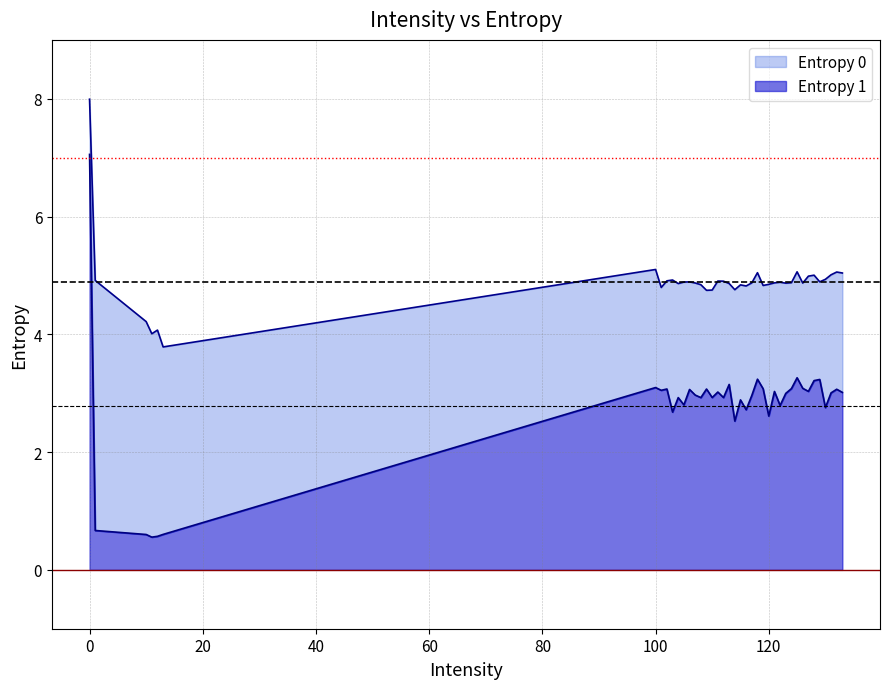

What is the difference between the Entropy 0 values at 118 and 104?

0.2